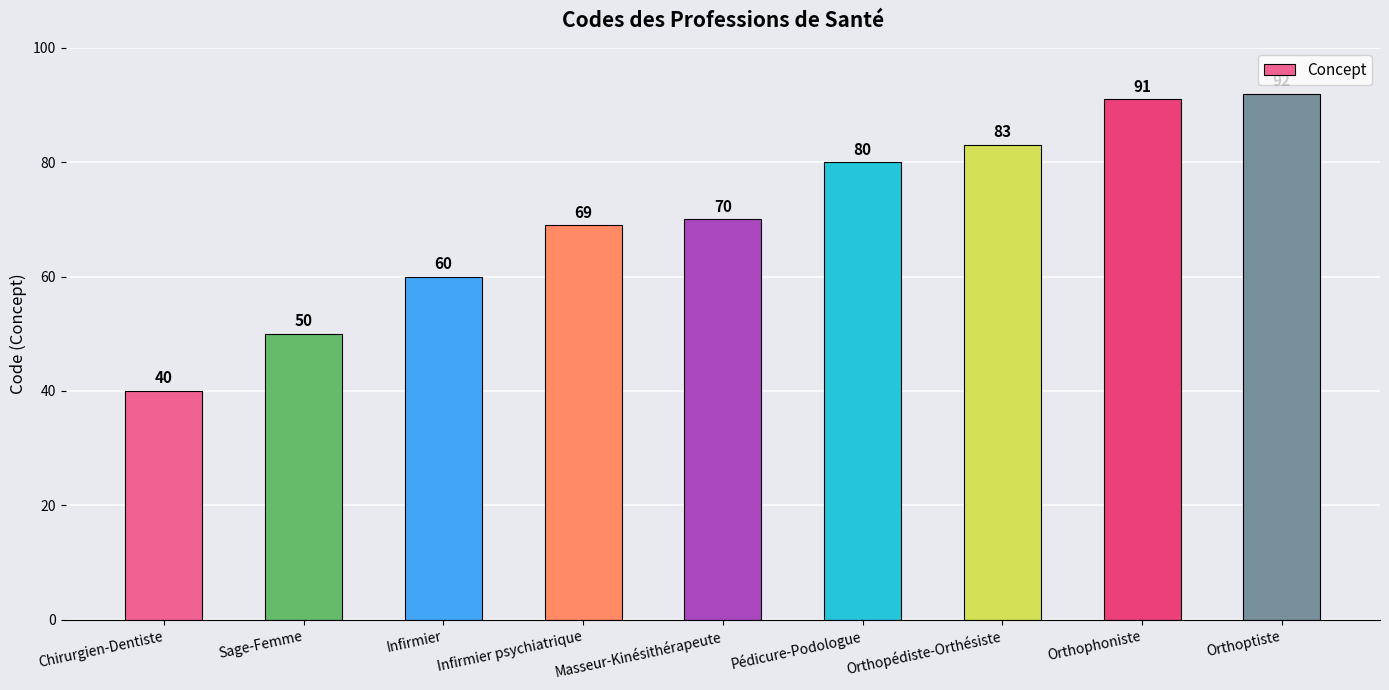

Is it true that the value at Pédicure-Podologue is 115?

False